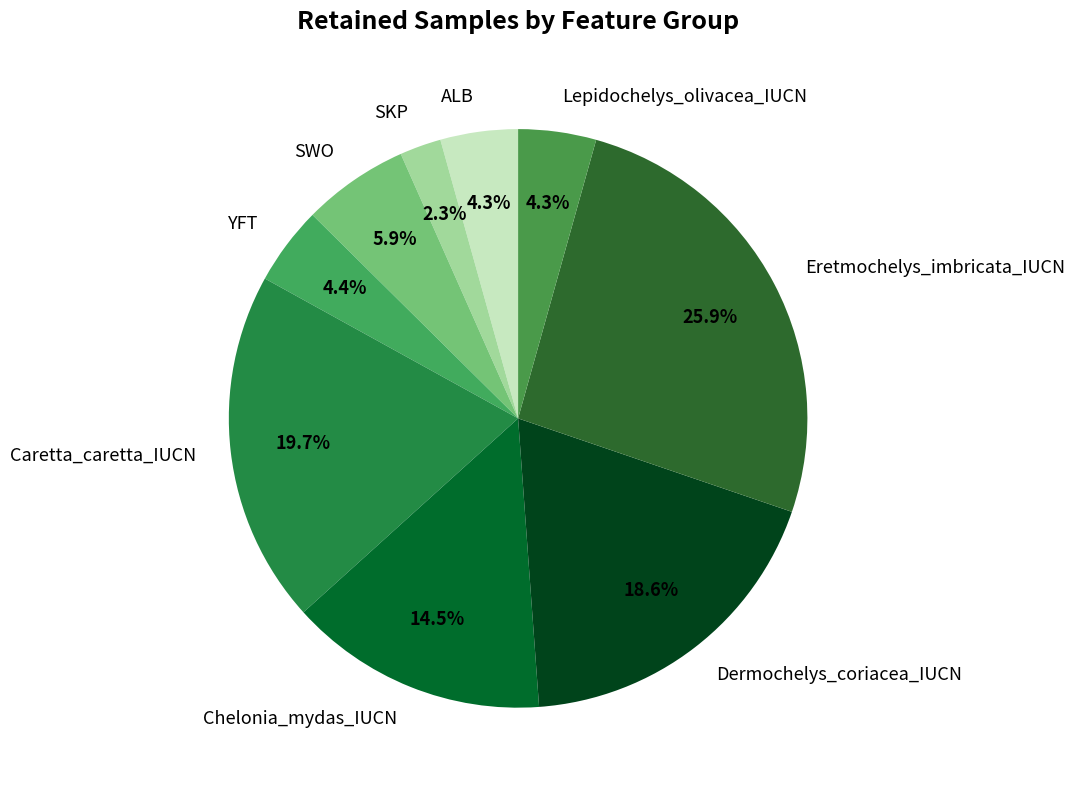

To the nearest percent, what portion does Lepidochelys_olivacea_IUCN represent?

4%